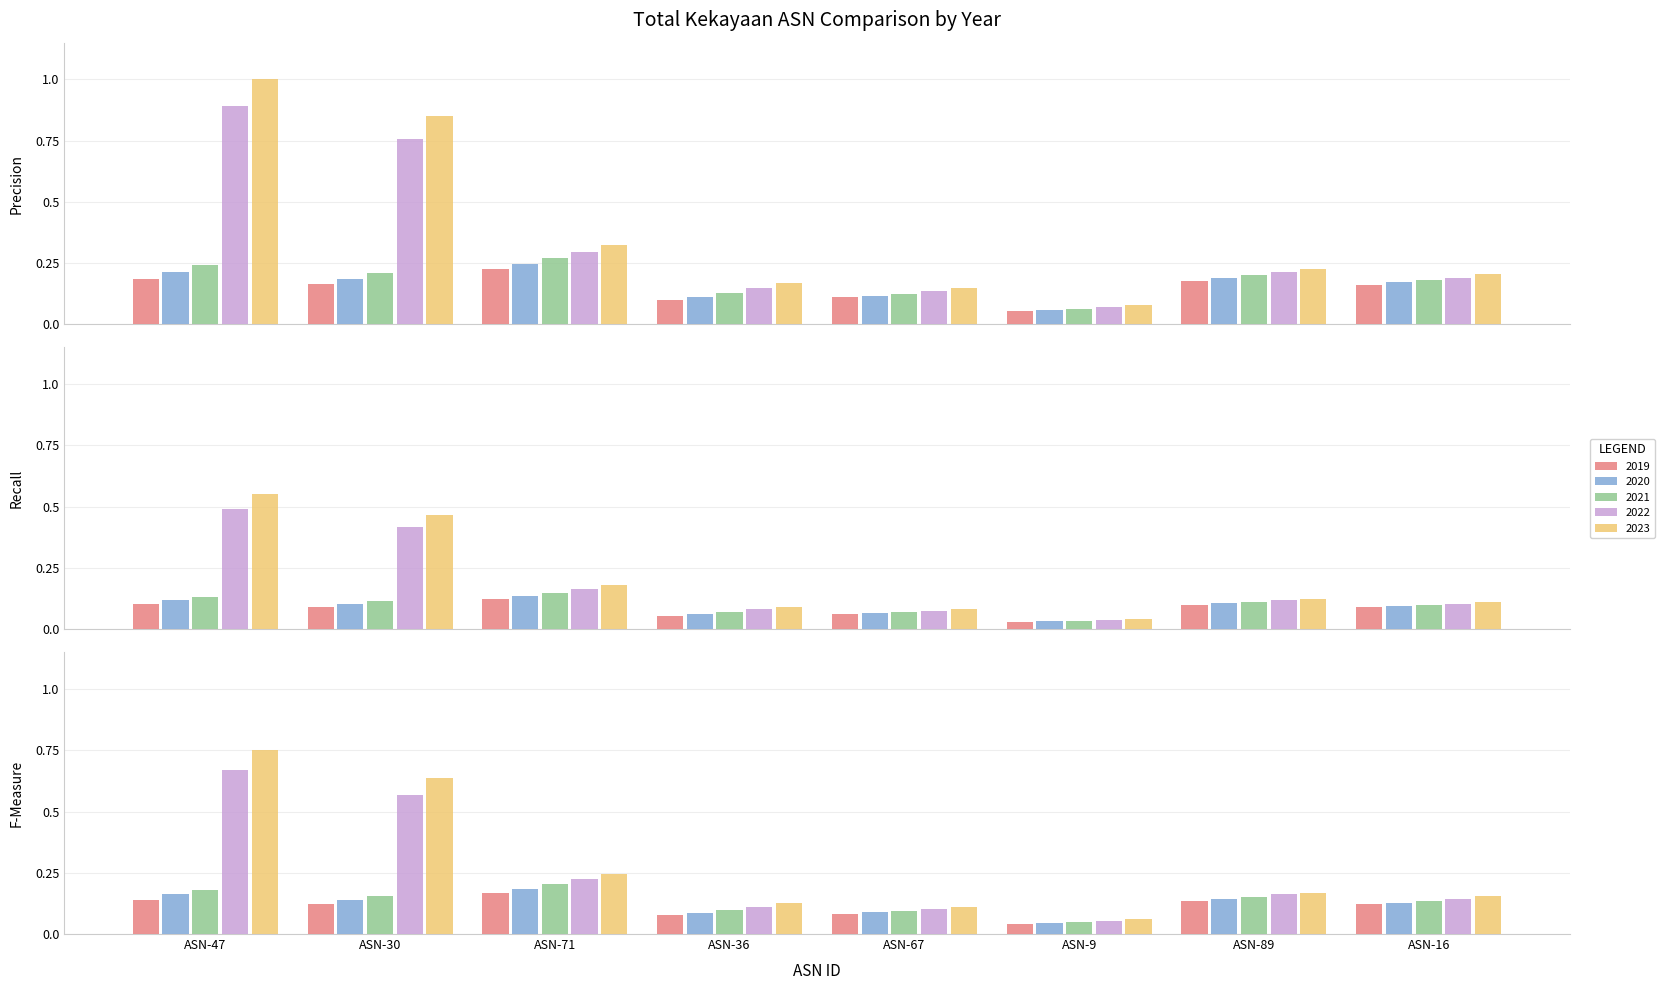

What is the maximum value for 2023?

1.0